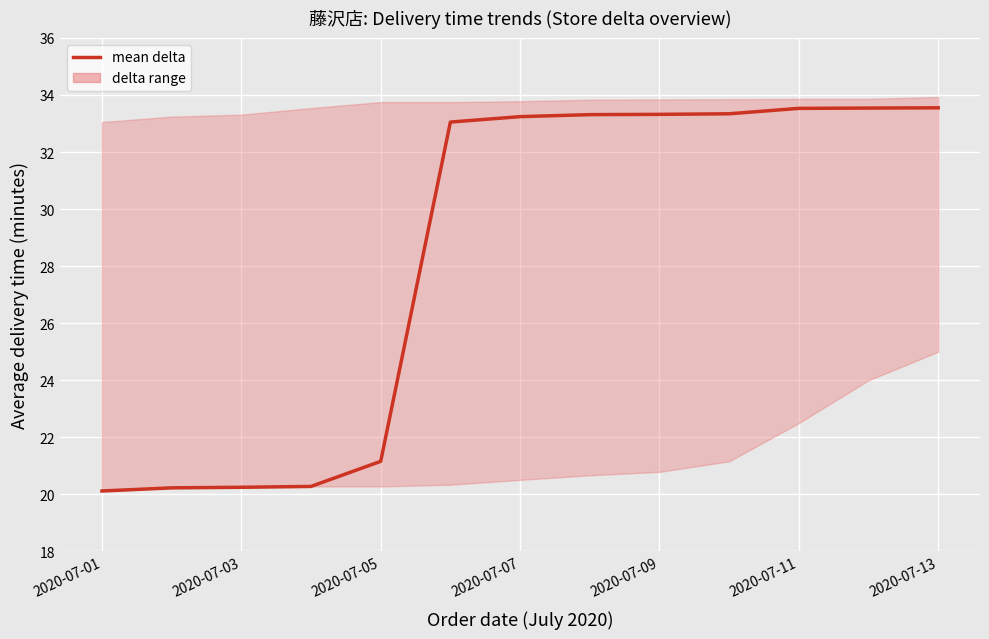

Which has a higher value, 12 or 7?

12